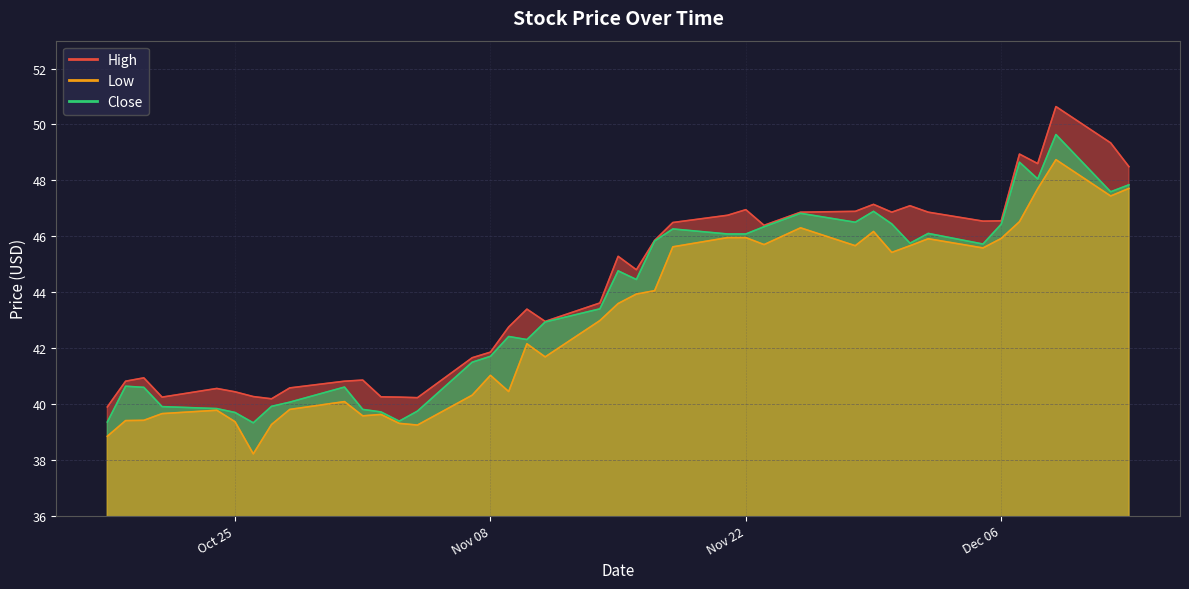

Is it true that High equals 40.8 at 2016-10-19?

True